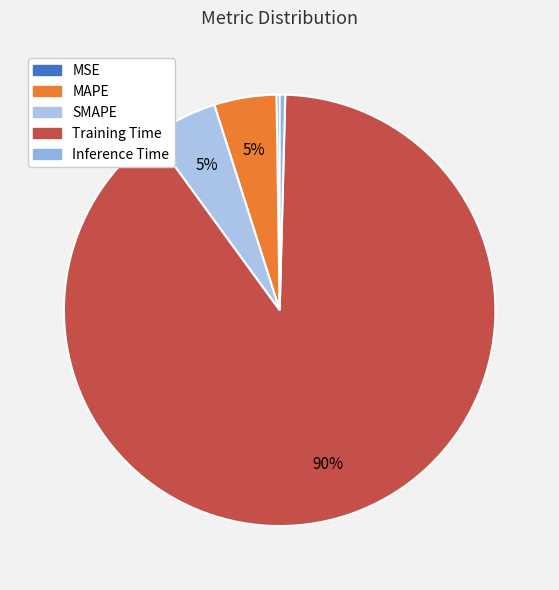

To the nearest percent, what is the combined percentage of MSE and SMAPE?

5%